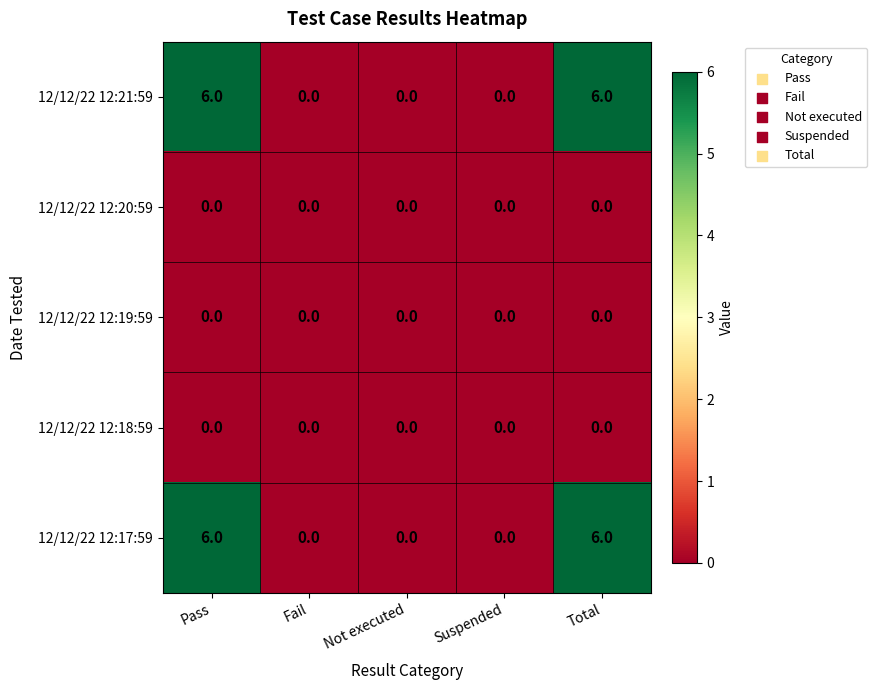

Reading left to right, extract all data points from this chart.

12/12/22 12:21:59: Pass=6	Fail=0	Not executed=0	Suspended=0	Total=6
12/12/22 12:20:59: Pass=0	Fail=0	Not executed=0	Suspended=0	Total=0
12/12/22 12:19:59: Pass=0	Fail=0	Not executed=0	Suspended=0	Total=0
12/12/22 12:18:59: Pass=0	Fail=0	Not executed=0	Suspended=0	Total=0
12/12/22 12:17:59: Pass=6	Fail=0	Not executed=0	Suspended=0	Total=6